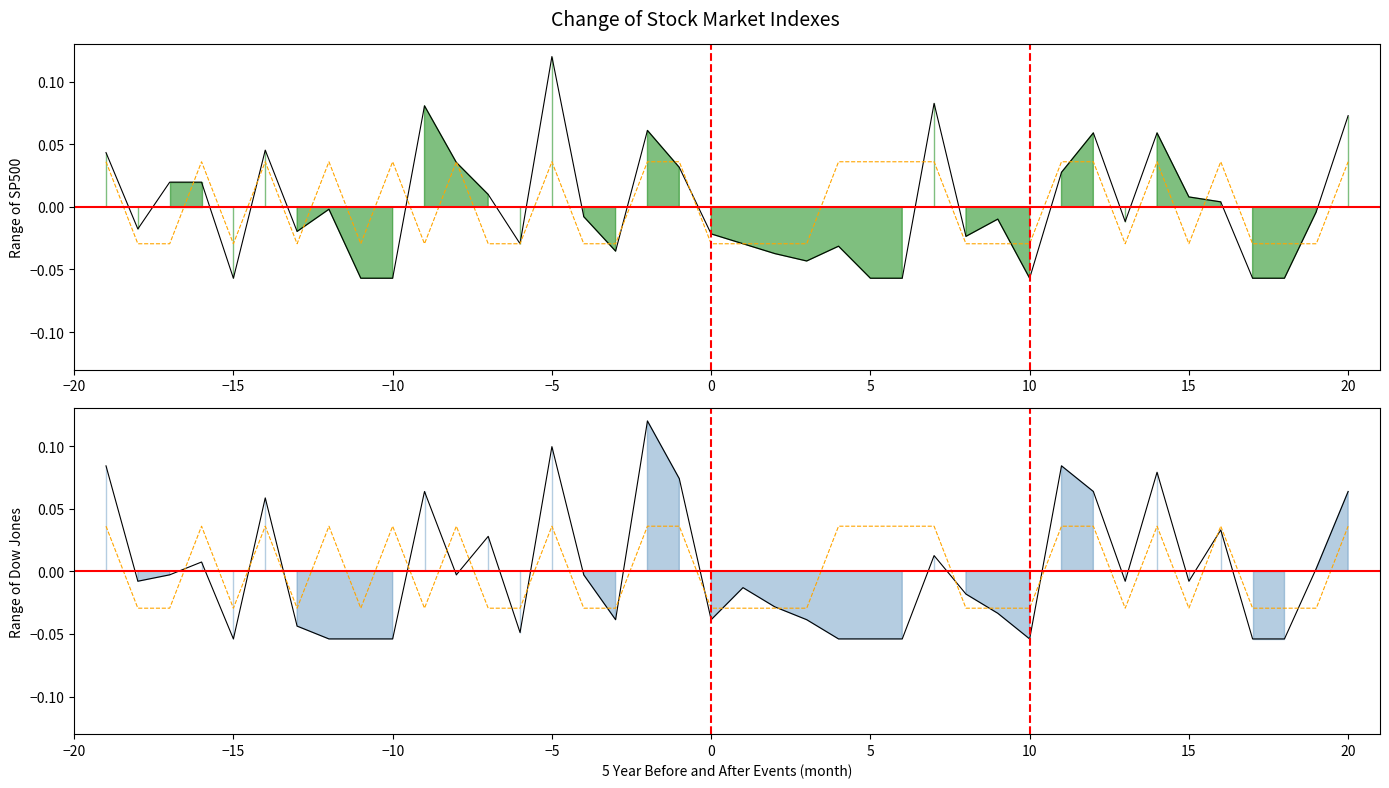

Reading right to left, extract all data points from this chart.

col_3 line: 0.1	-0.0	-0.1	-0.1	0.0	0.0	0.1	-0.0	0.1	0.0	-0.1	-0.0	-0.0	0.1	-0.1	-0.1	-0.0	-0.0	-0.0	-0.0	-0.0	0.0	0.1	-0.0	-0.0	0.1	-0.0	0.0	0.0	0.1	-0.1	-0.1	-0.0	-0.0	0.0	-0.1	0.0	0.0	-0.0	0.0
col_2 overlay: 0.0	-0.0	-0.0	-0.0	0.0	-0.0	0.0	-0.0	0.0	0.0	-0.0	-0.0	-0.0	0.0	0.0	0.0	0.0	-0.0	-0.0	-0.0	-0.0	0.0	0.0	-0.0	-0.0	0.0	-0.0	-0.0	0.0	-0.0	0.0	-0.0	0.0	-0.0	0.0	-0.0	0.0	-0.0	-0.0	0.0
col_4 line: 0.1	0.0	-0.1	-0.1	0.0	-0.0	0.1	-0.0	0.1	0.1	-0.1	-0.0	-0.0	0.0	-0.1	-0.1	-0.1	-0.0	-0.0	-0.0	-0.0	0.1	0.1	-0.0	-0.0	0.1	-0.0	0.0	-0.0	0.1	-0.1	-0.1	-0.1	-0.0	0.1	-0.1	0.0	-0.0	-0.0	0.1